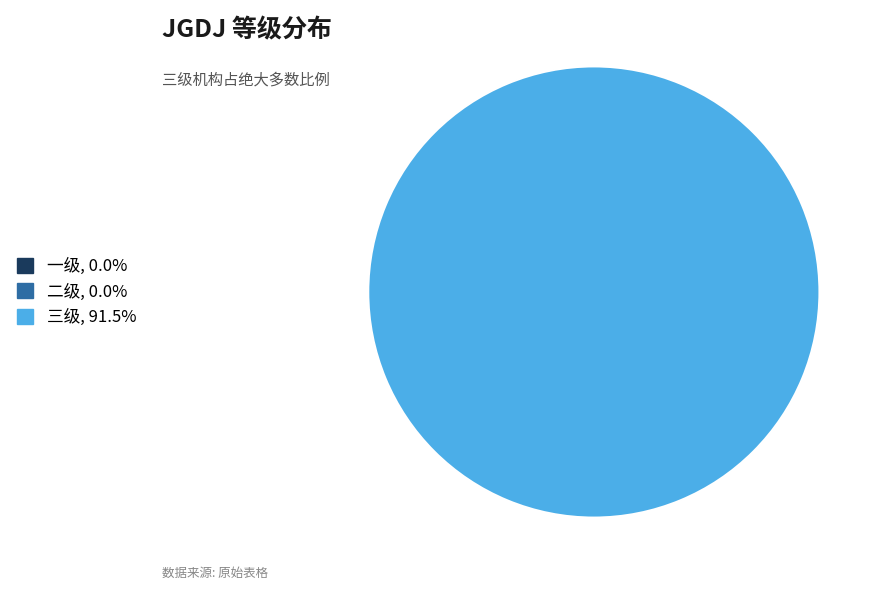

Is there a majority slice in this chart?

Yes